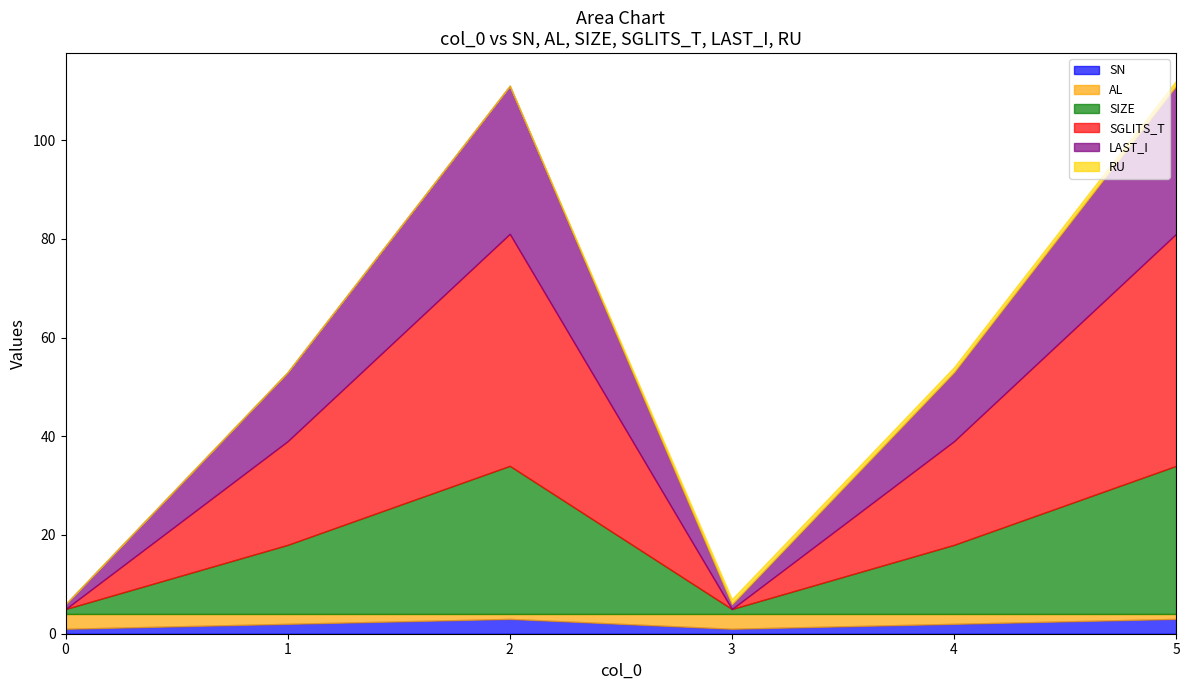

Reading left to right, what are all the values shown in this chart?

SN: 1	2	3	1	2	3
AL: 3	2	1	3	2	1
SIZE: 1	14	30	1	14	30
SGLITS_T: 0	21	47	0	21	47
LAST_I: 1	14	30	1	14	30
RU: 0	0	0	1	1	1